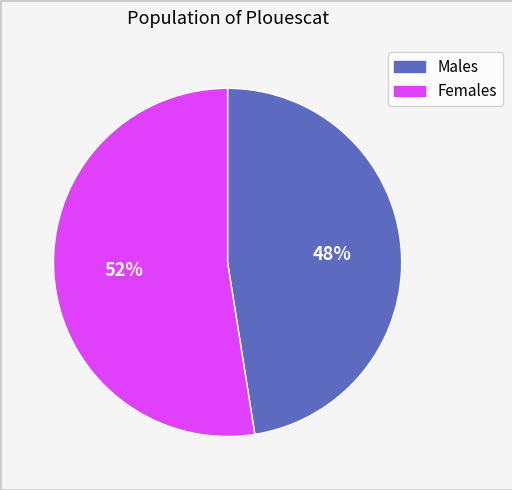

Is there a majority slice in this chart?

Yes